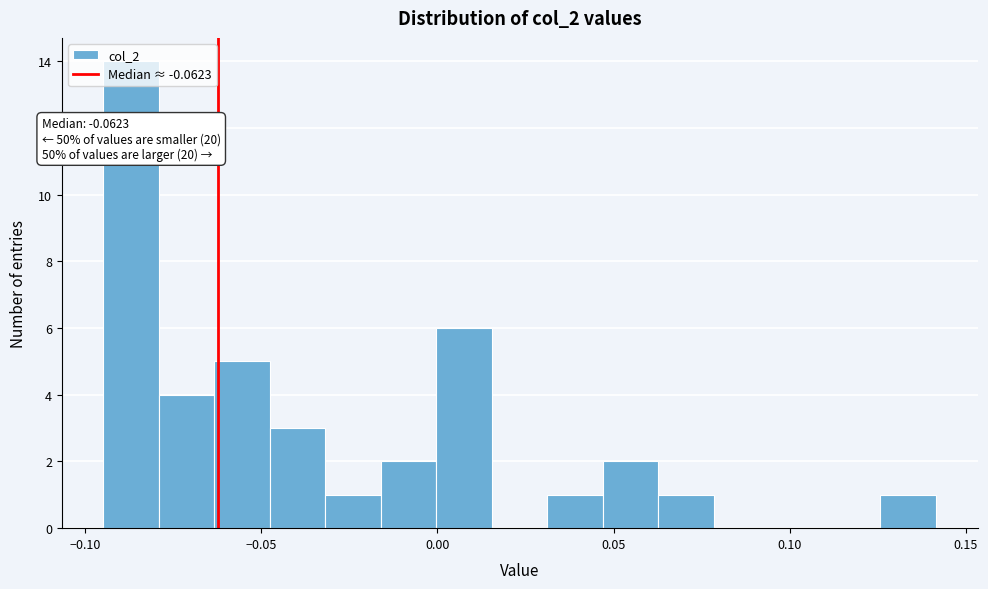

Read against the x-axis, roughly where is the centre of the tallest bar?

-0.085